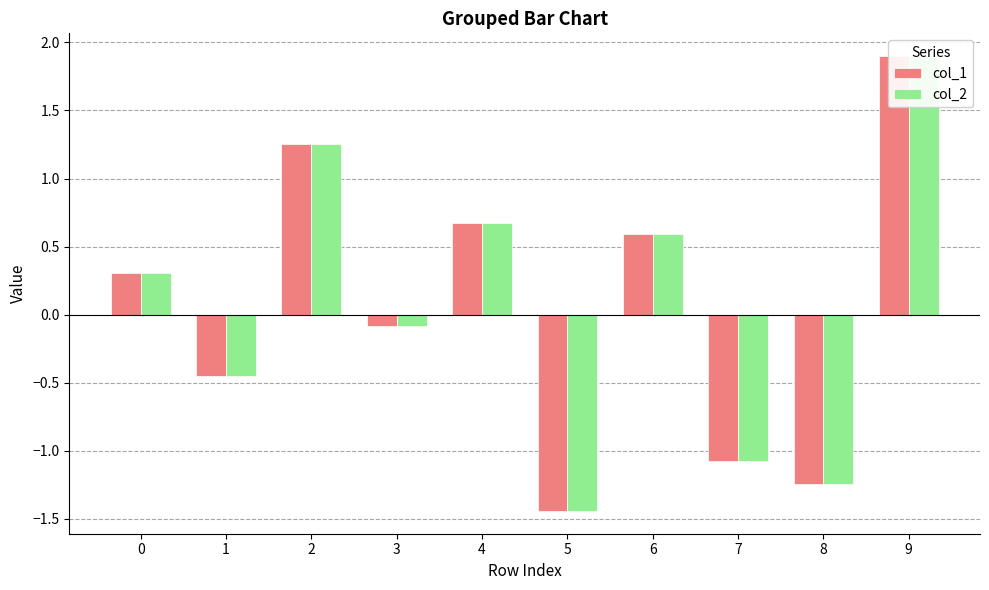

How many positive values does the col_2 series have?

5